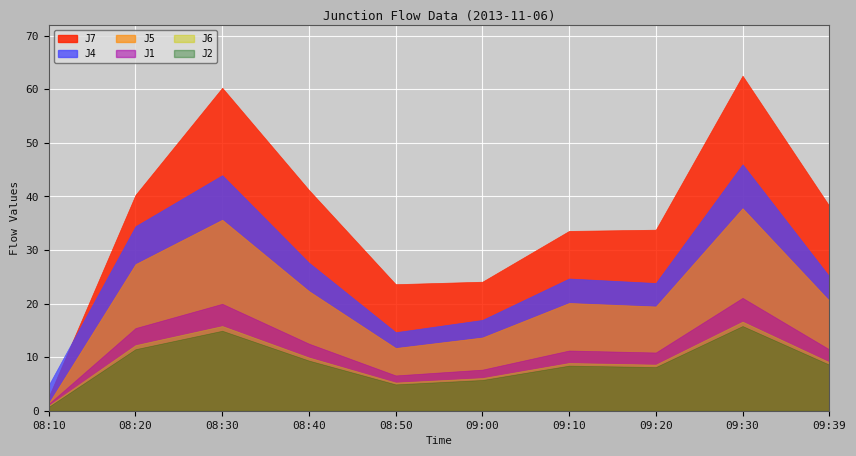

Which series changed the most between 08:30 and 09:30?

J7